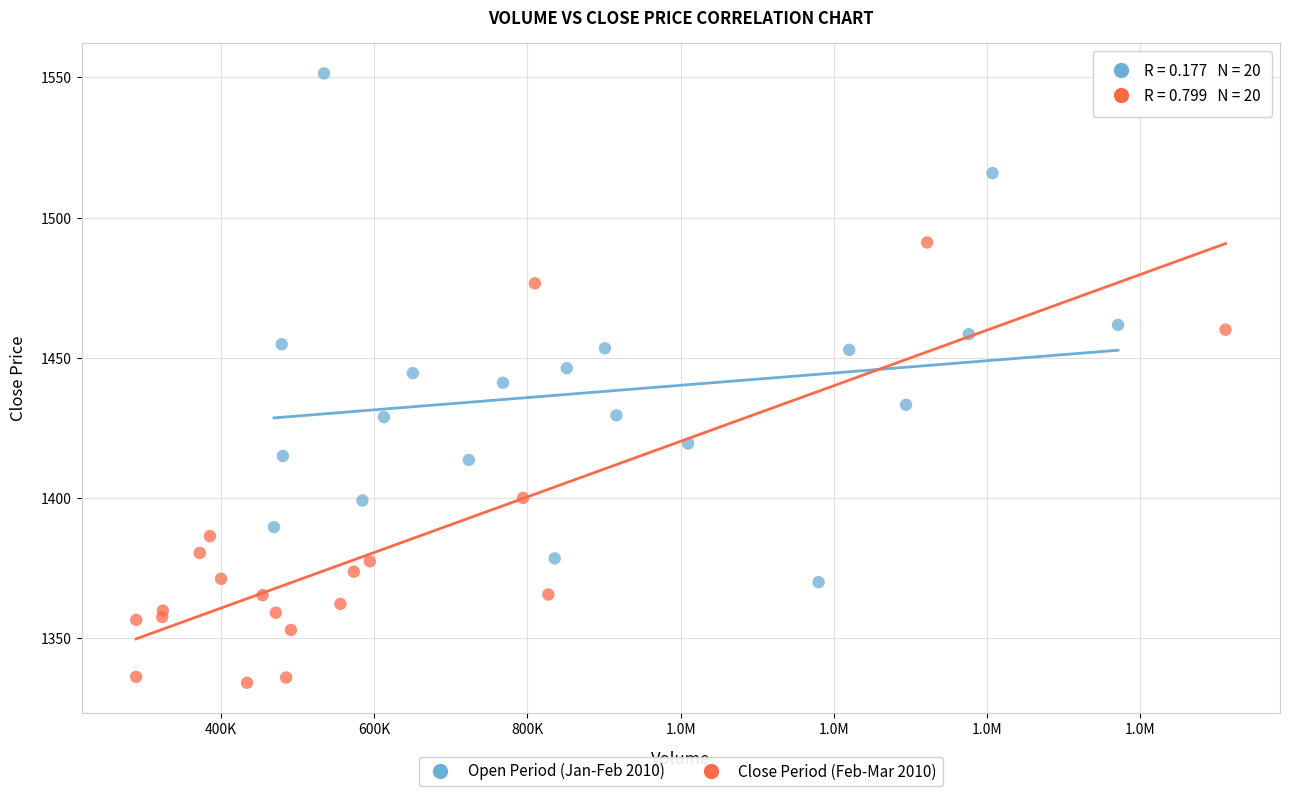

Which series reaches the maximum Y coordinate?

Open Period (Jan-Feb 2010)